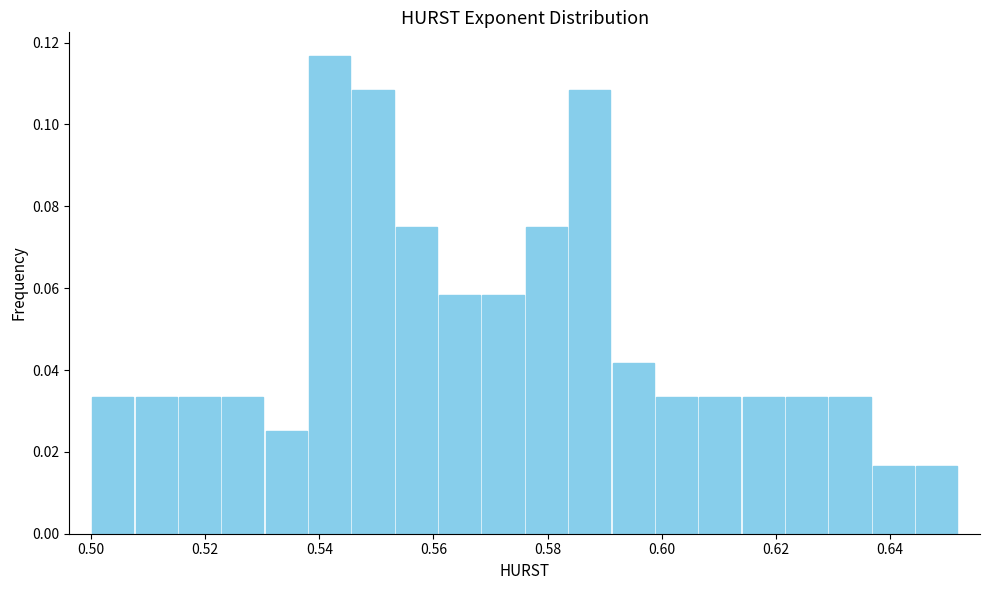

Read against the x-axis, roughly where is the centre of the tallest bar?

0.542